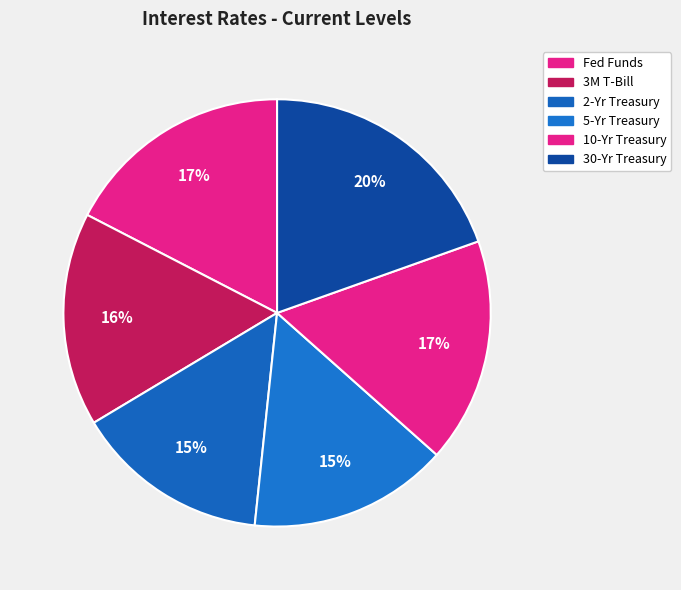

Count the number of slices in the pie.

6